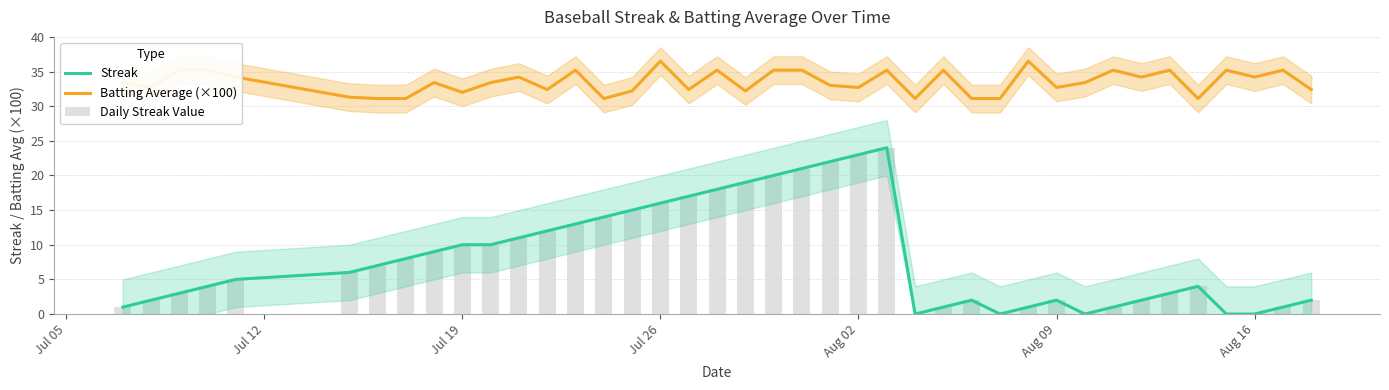

What is the difference between the maximum and minimum values in the Daily Streak Value series?

24.0